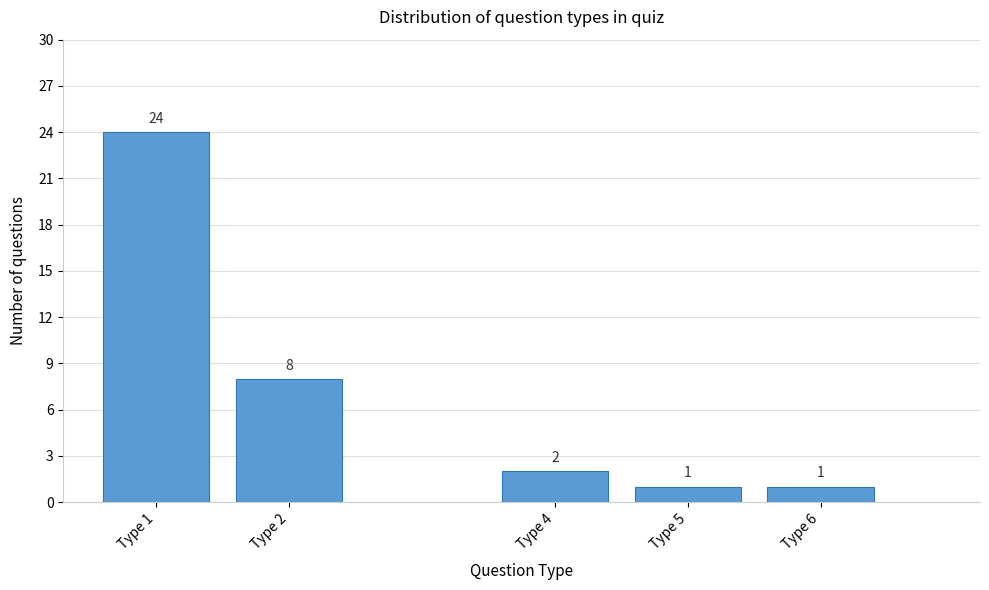

Reading right to left, extract all data points from this chart.

Type 6=1	Type 5=1	Type 4=2	Type 2=8	Type 1=24